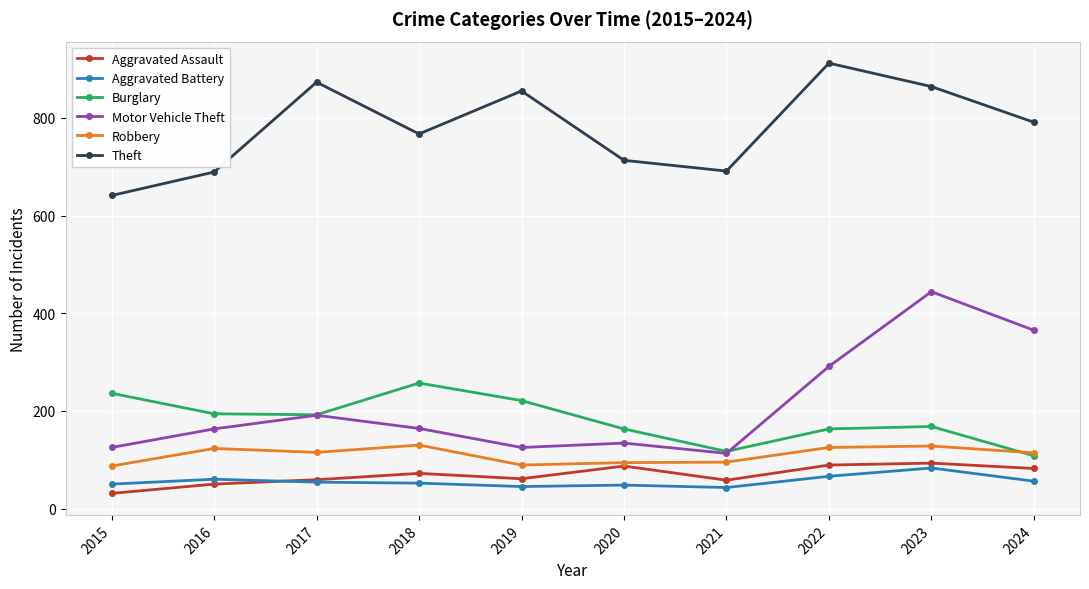

What is the minimum value shown in the chart?

31